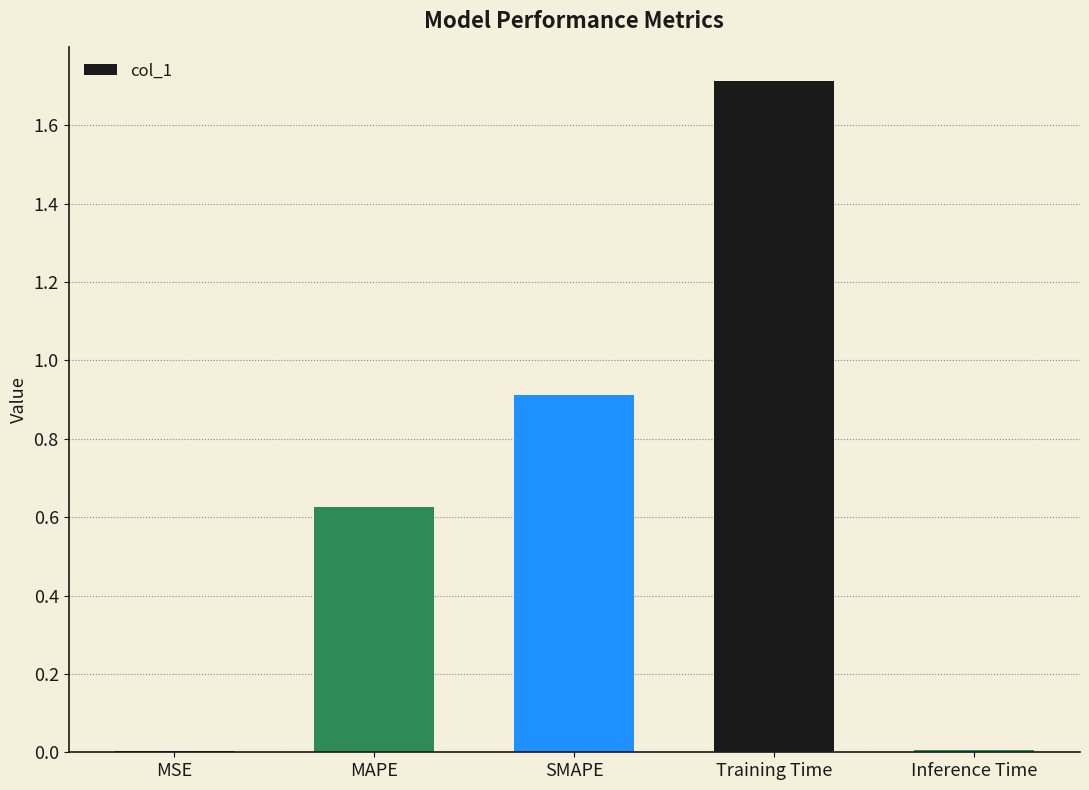

Count the number of data series in this chart.

1